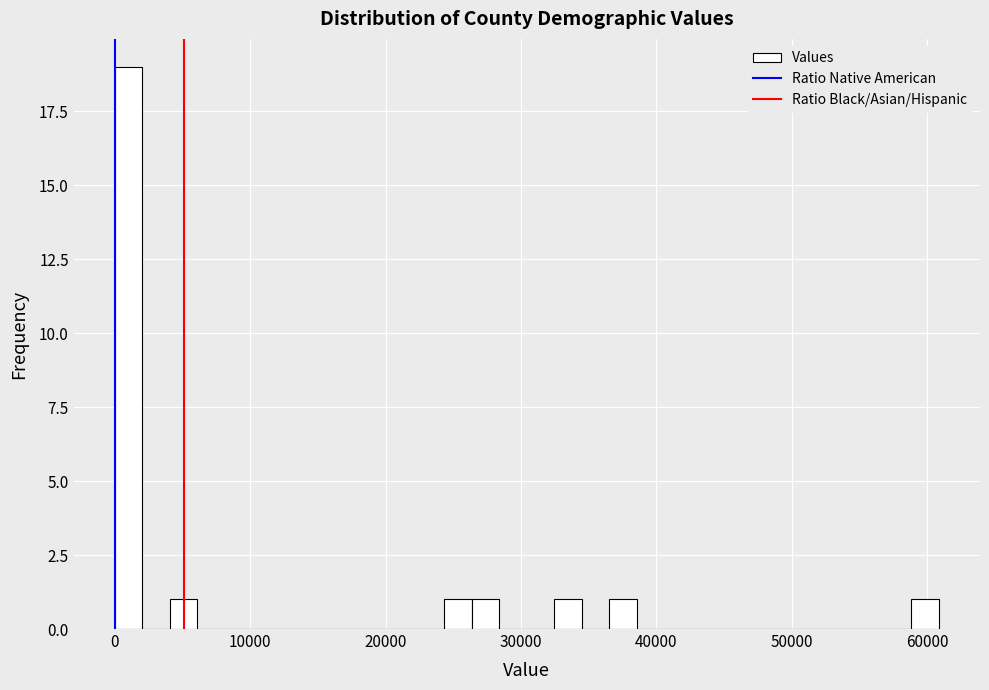

Read against the x-axis, roughly where is the centre of the tallest bar?

1000